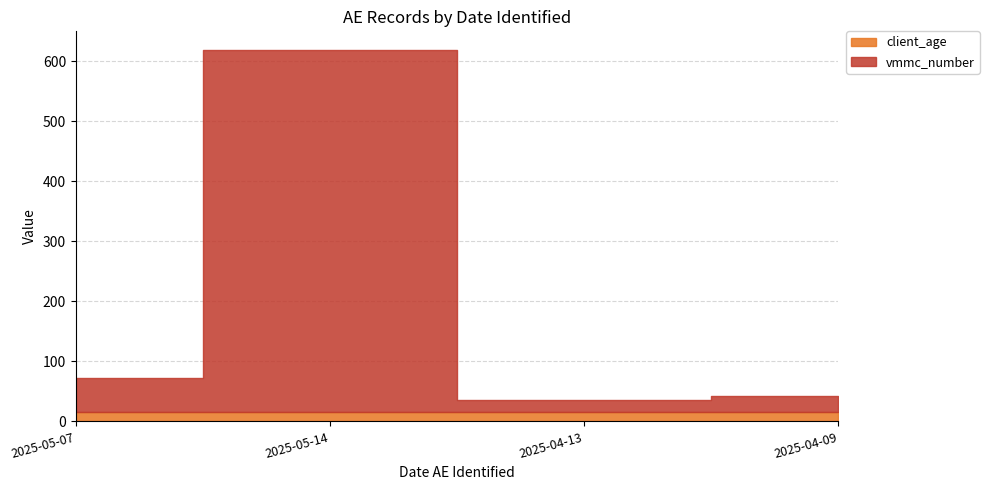

Which series changed the most between 2025-05-07 and 2025-05-14?

vmmc_number